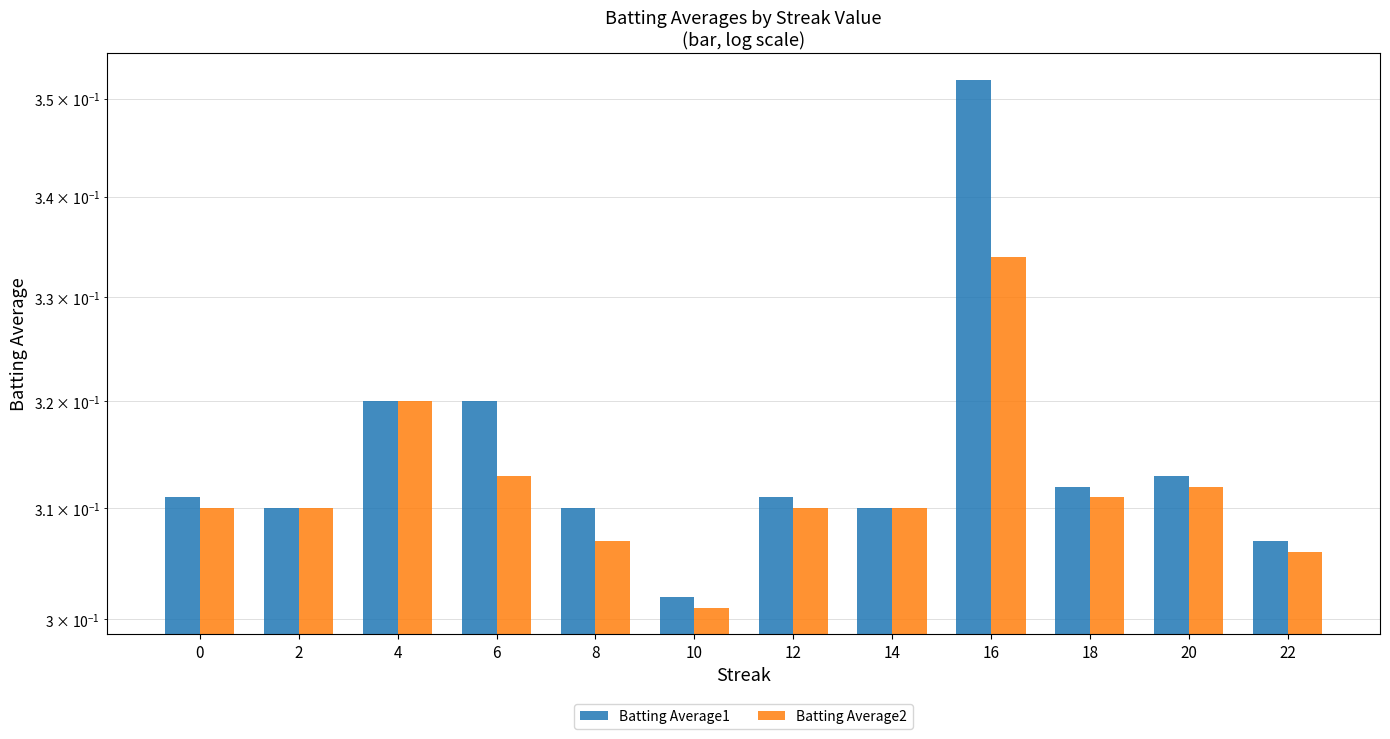

Which series has the largest total across all categories?

Batting Average1